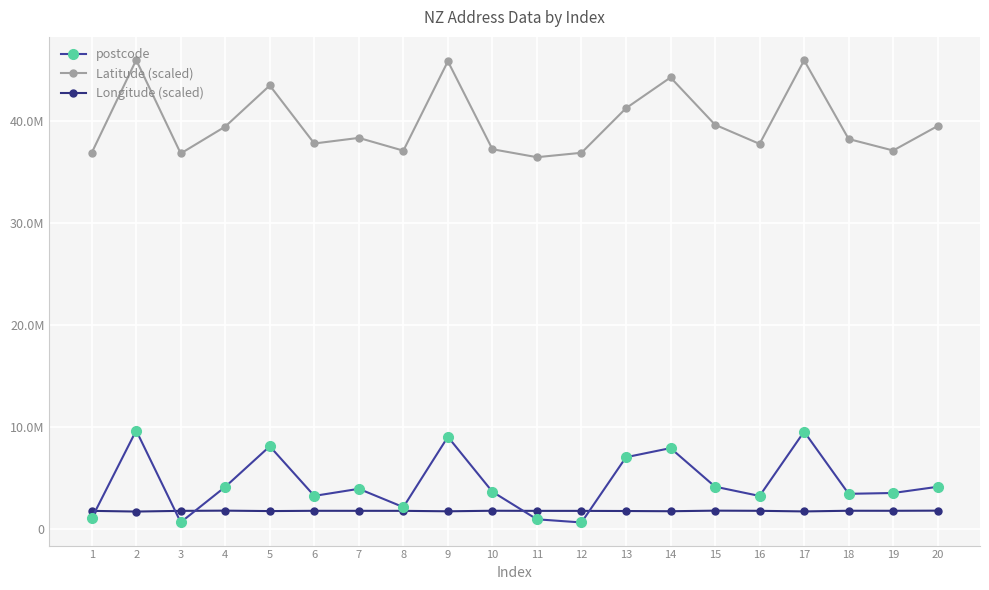

At which label does Latitude (scaled) reach its peak?

2